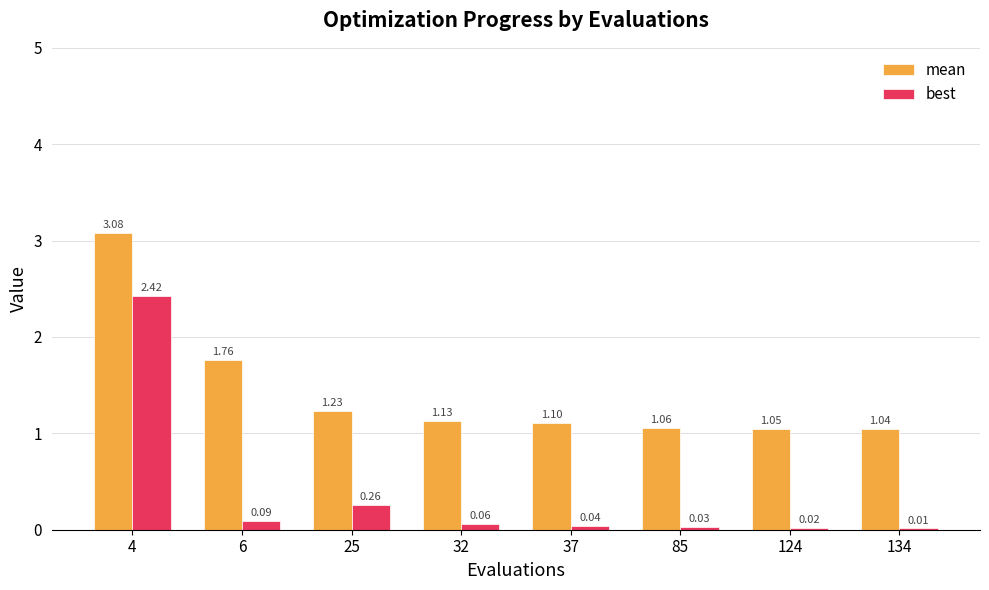

At which label does mean reach its peak?

4